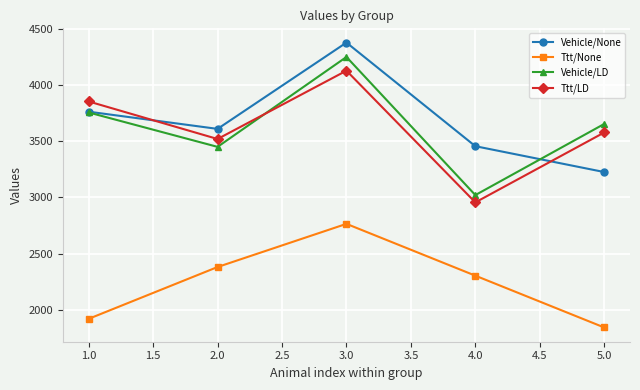

True or false: Vehicle/None and Ttt/None cross at least once.

False